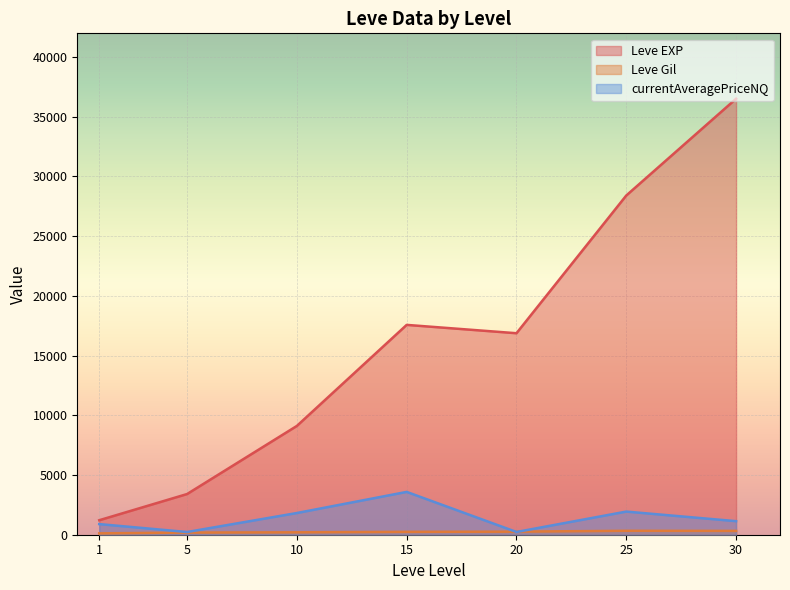

What is the greatest value displayed?

36492.5